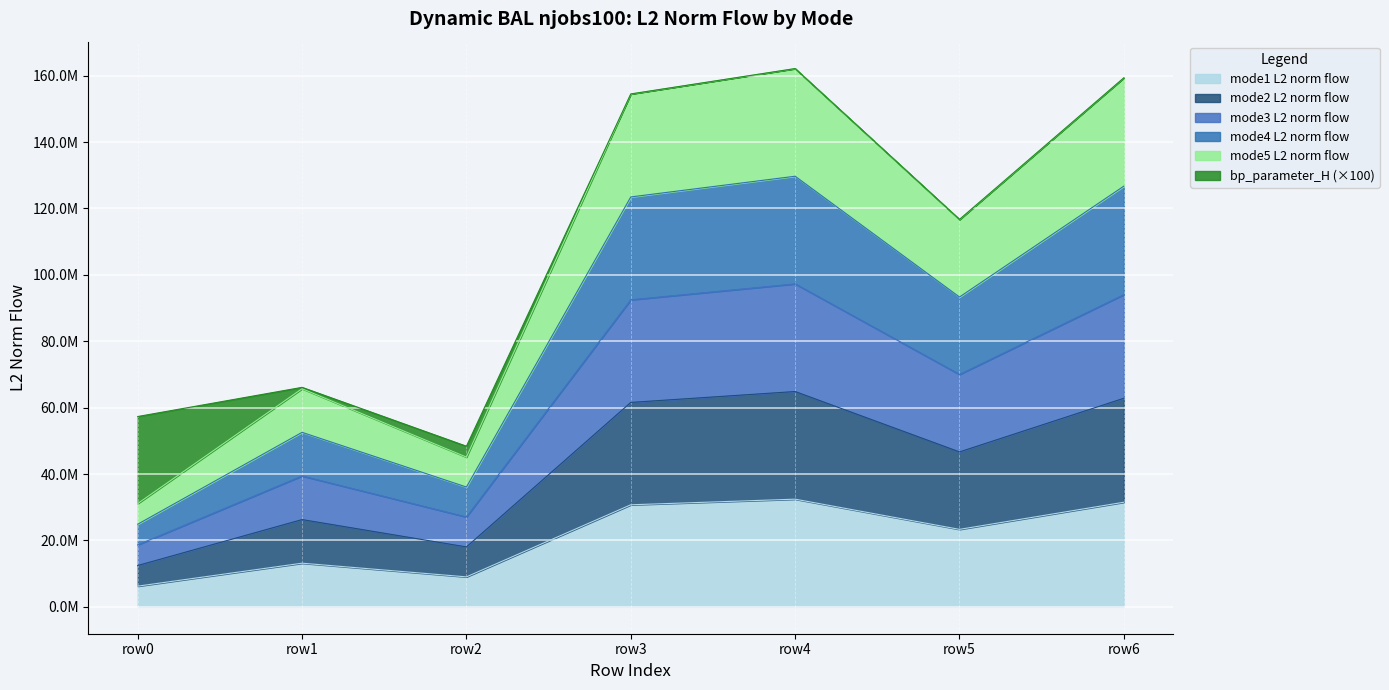

In mode5, how many points are higher than both neighbors (excluding endpoints)?

2